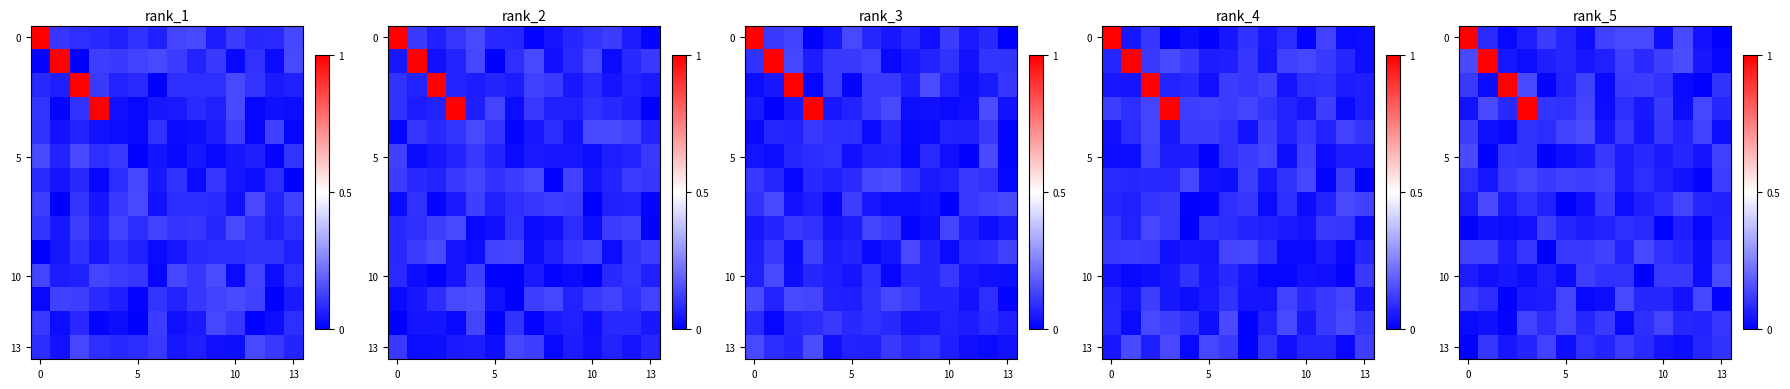

Which label corresponds to the largest value in the chart?

5